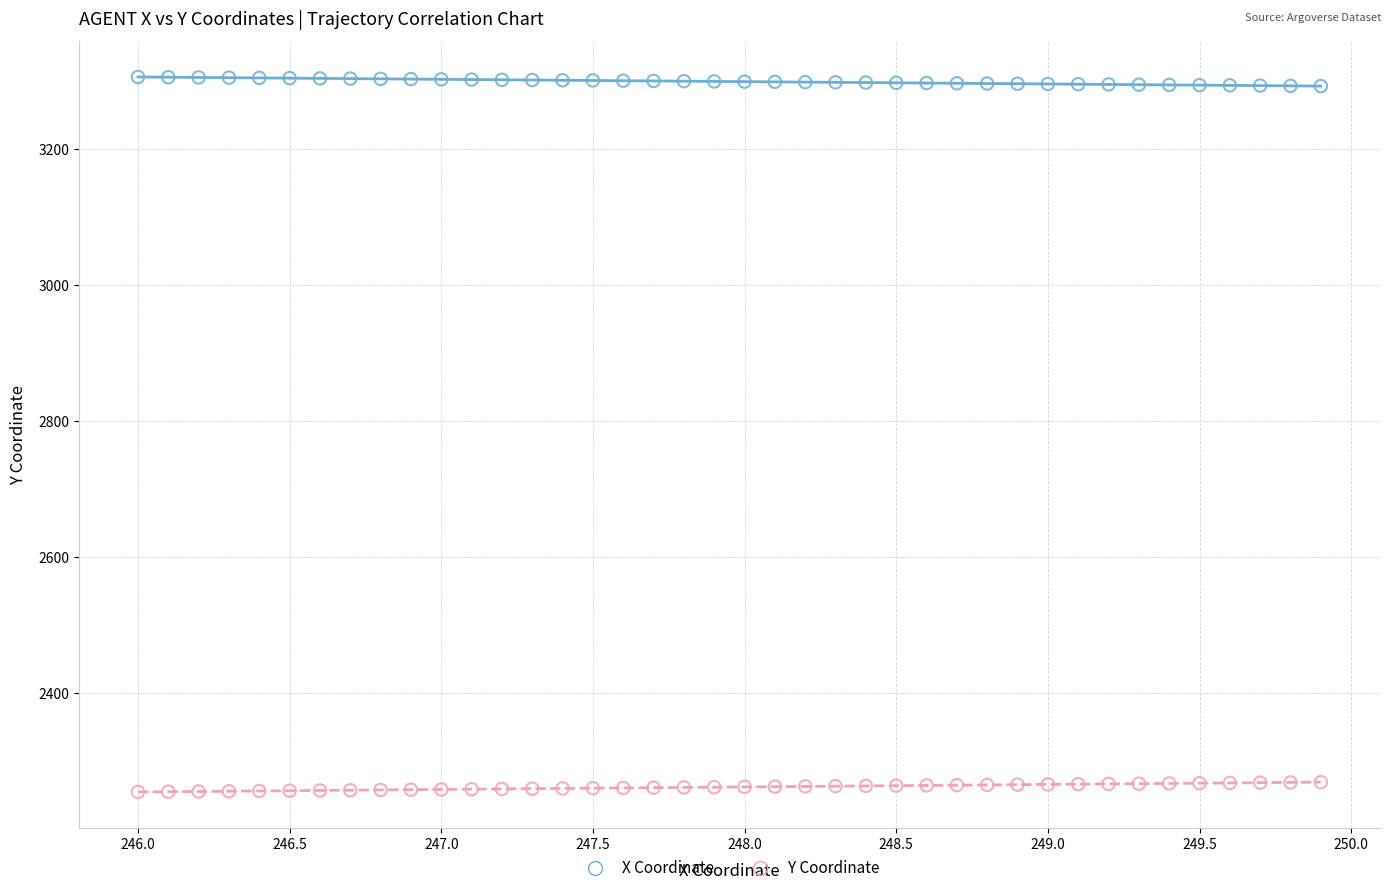

Which series contains the lowest Y value?

Y Coordinate